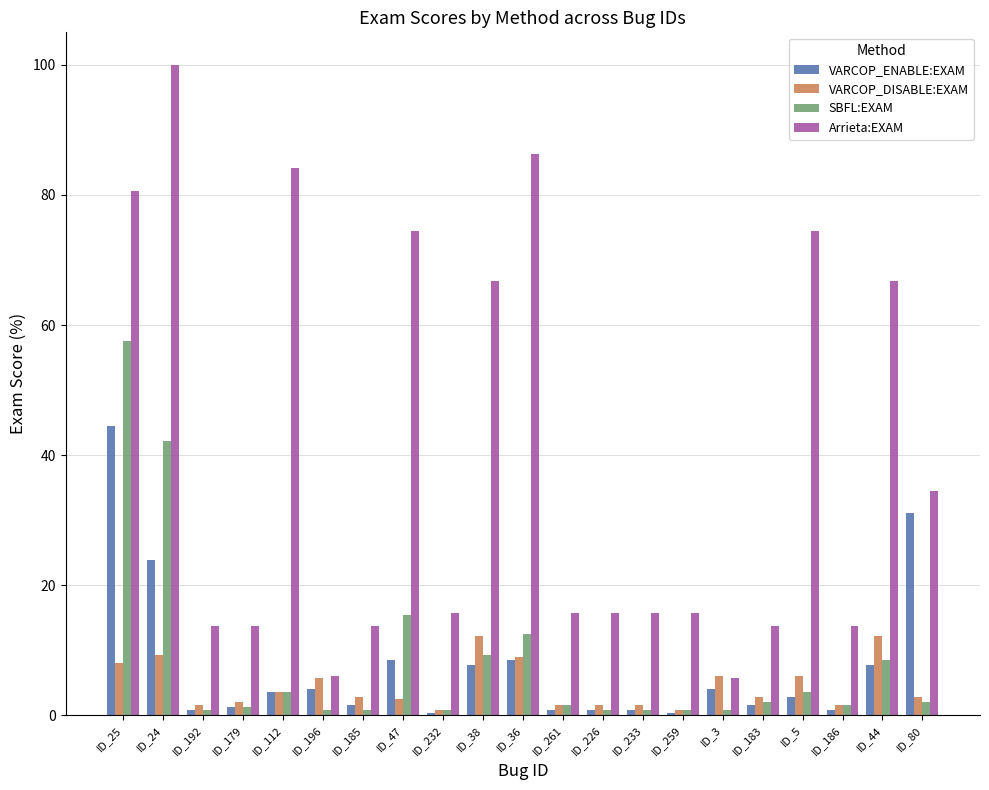

What position from the left is ID_5?

18